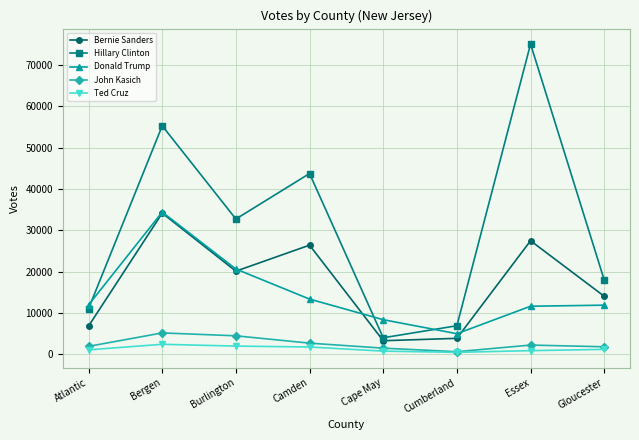

What is the total value across all series at Bergen?

131322